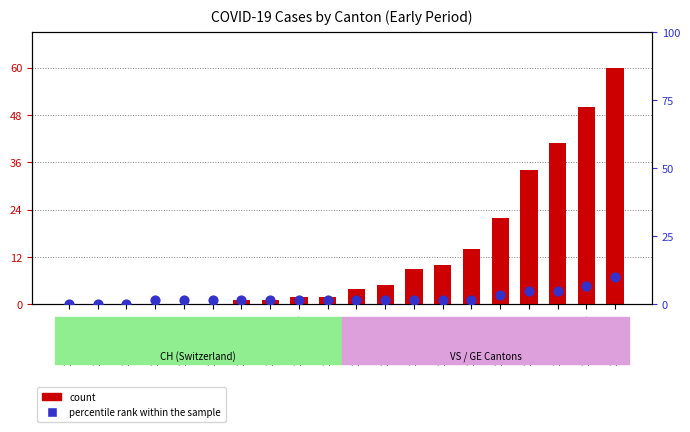

At which category is the sum across all series the highest?

2020-03-15